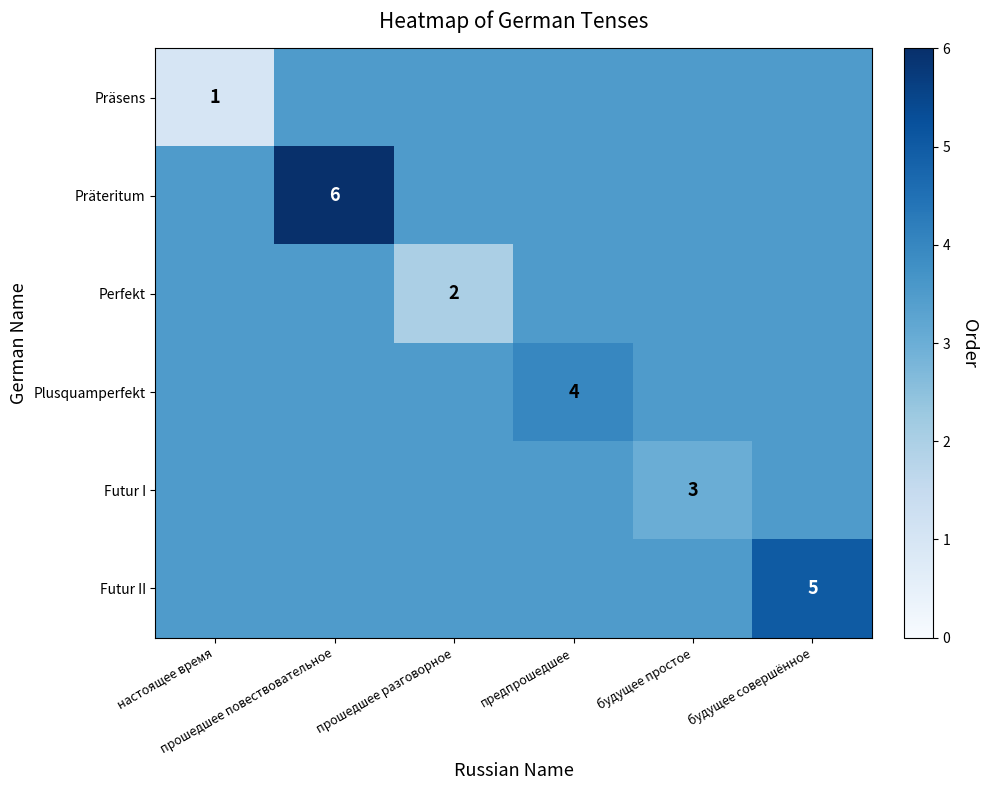

Rank the series at будущее простое from lowest to highest value.

Futur I, Präsens, Präteritum, Perfekt, Plusquamperfekt, Futur II